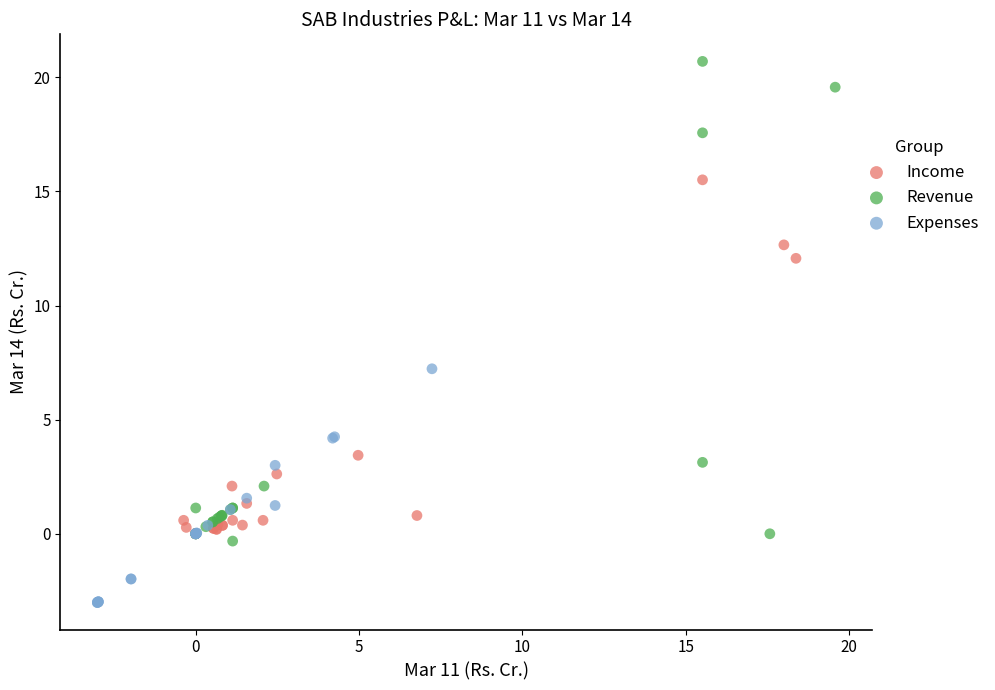

Which series has the largest Y range (max minus min)?

Revenue